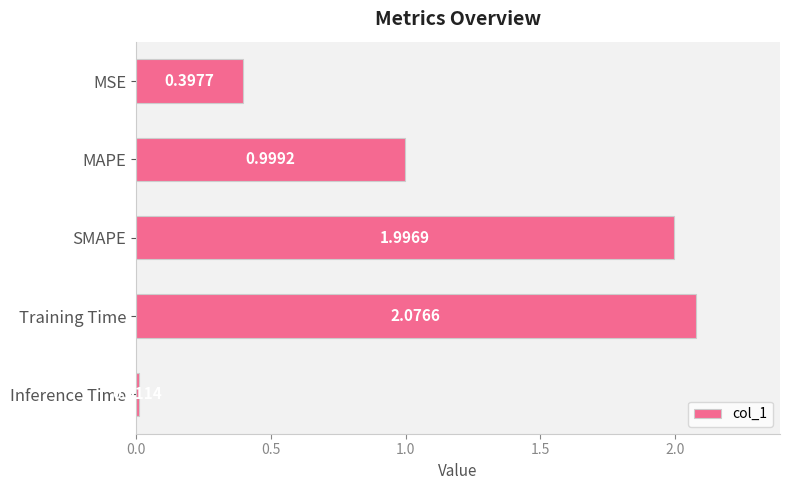

List the labels in order of value, largest first.

Training Time, SMAPE, MAPE, MSE, Inference Time